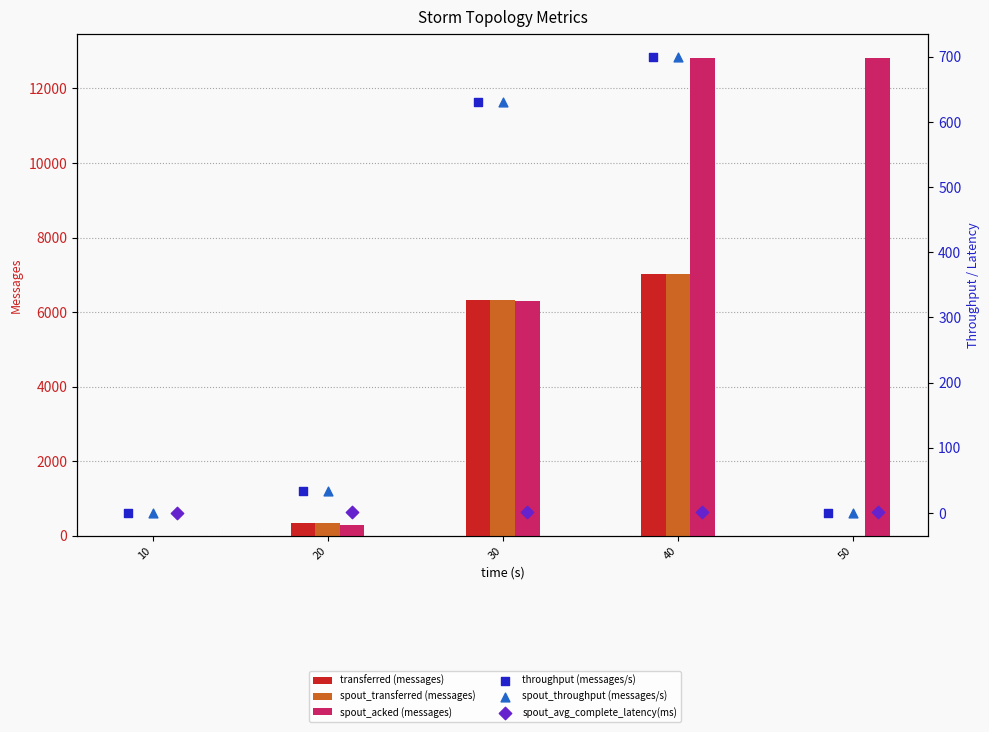

At how many categories does at least one series exceed 1634?

3